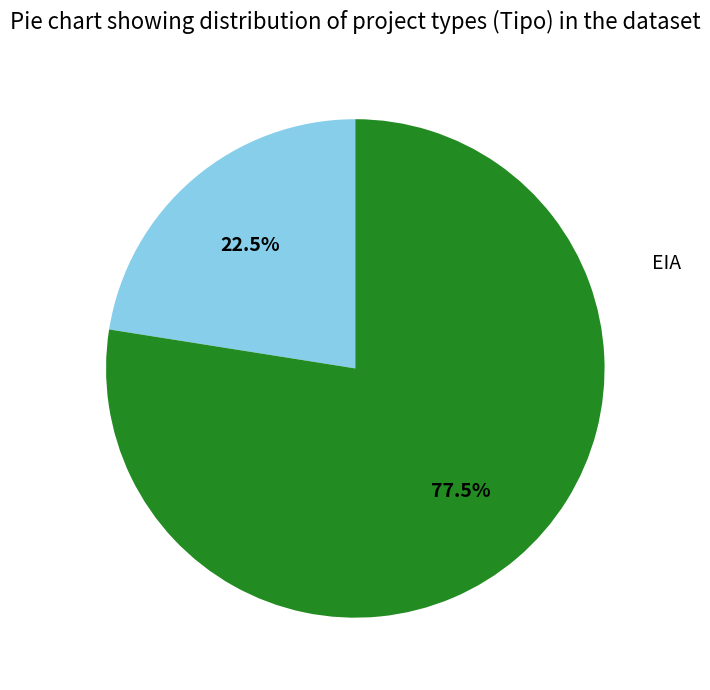

How many slices are in this pie chart?

2